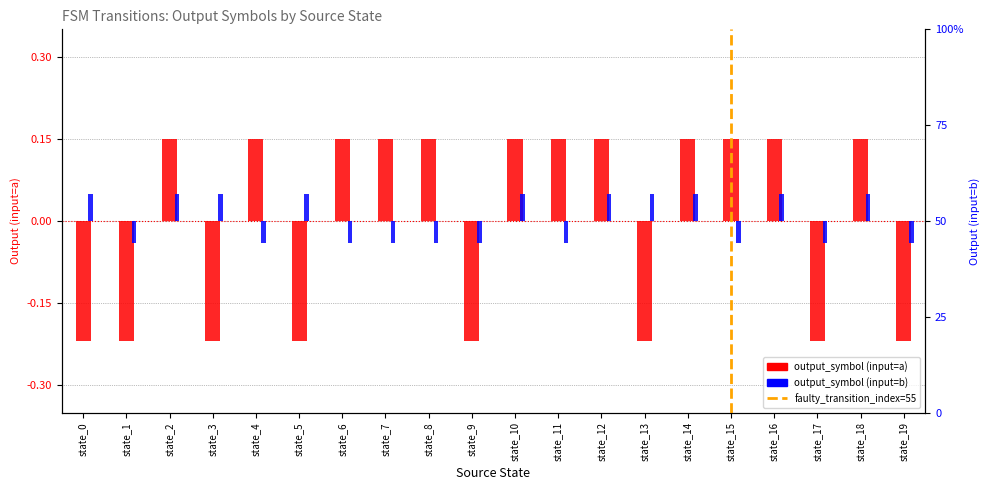

Rank the categories by output_symbol (input=b) value from highest to lowest.

state_0, state_2, state_3, state_5, state_10, state_12, state_13, state_14, state_16, state_18, state_1, state_4, state_6, state_7, state_8, state_9, state_11, state_15, state_17, state_19